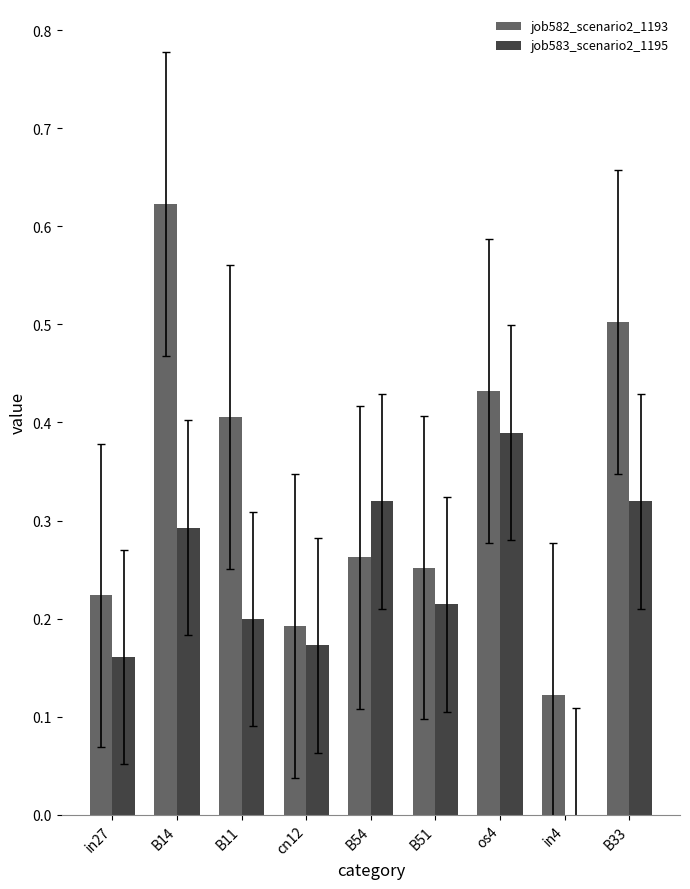

The value of job582_scenario2_1193 at B33 is 0.3. True or false?

False